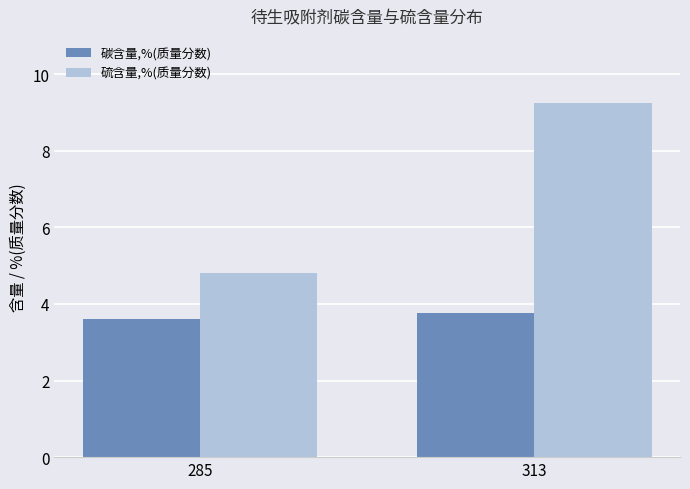

What is the highest value of the 碳含量,%(质量分数) series?

3.8